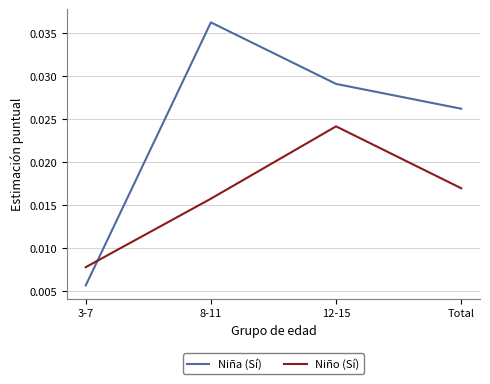

True or false: Niña (Sí) has more than 1 points higher than both neighbors.

False